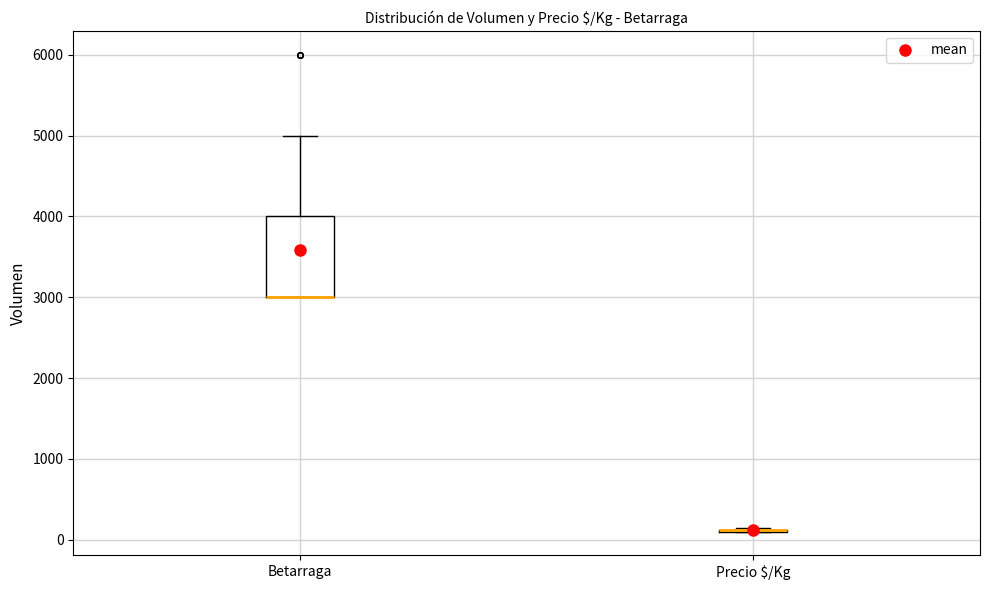

Comparing the boxes themselves (not the whiskers), which one is the tallest?

Betarraga